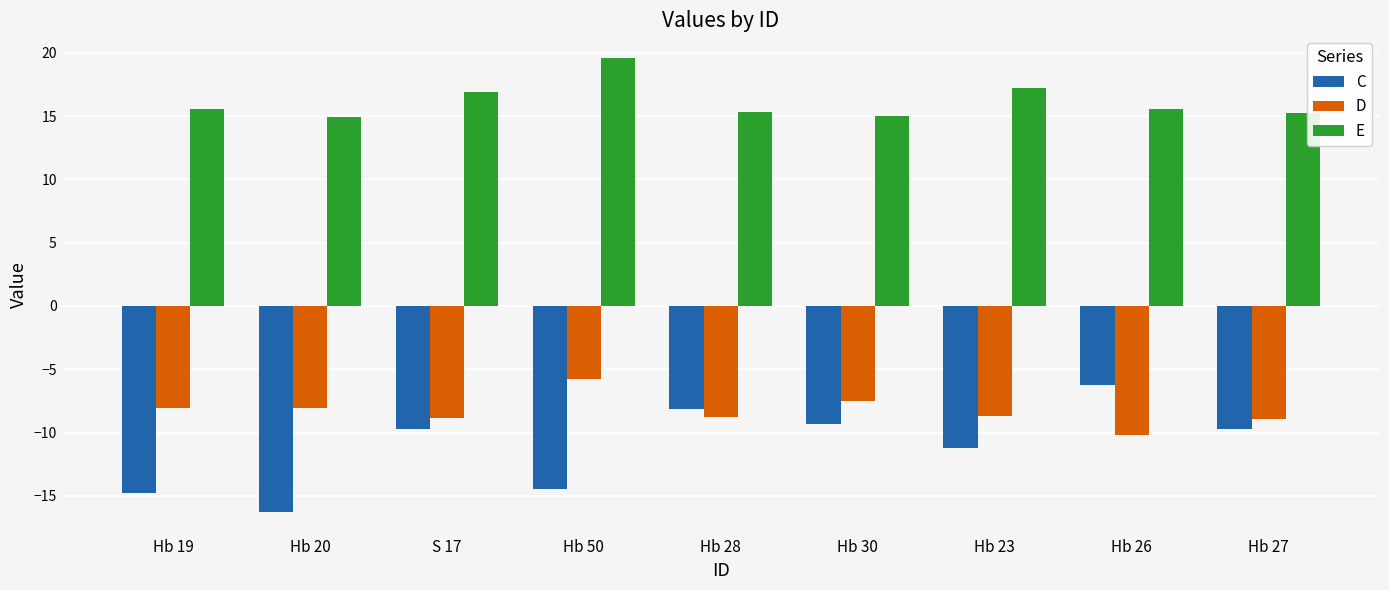

Is the value of C at Hb 30 greater than the value of E at Hb 30?

No